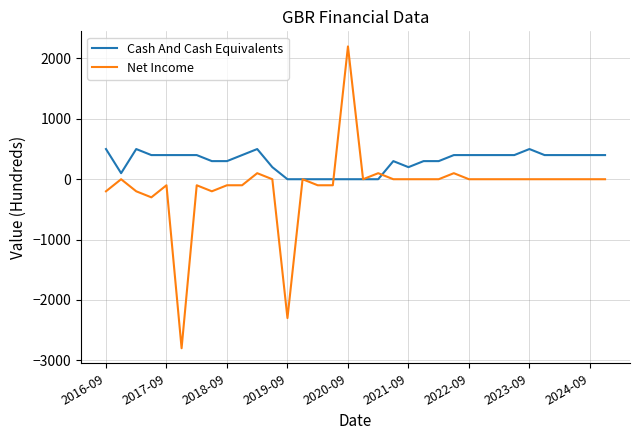

Which series has the largest total across all categories?

Cash And Cash Equivalents